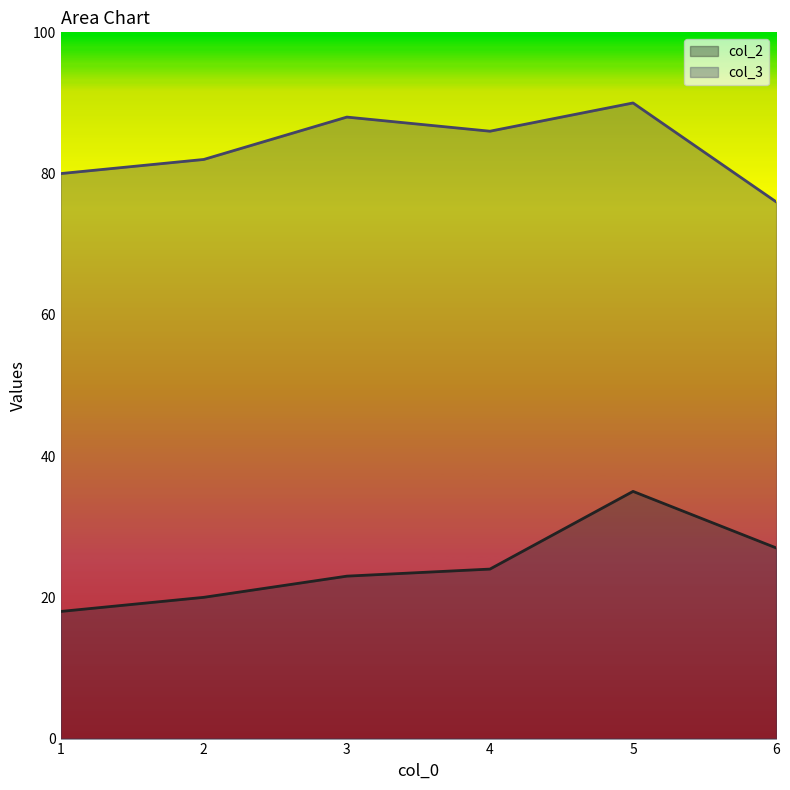

How many lines are shown in the chart?

2